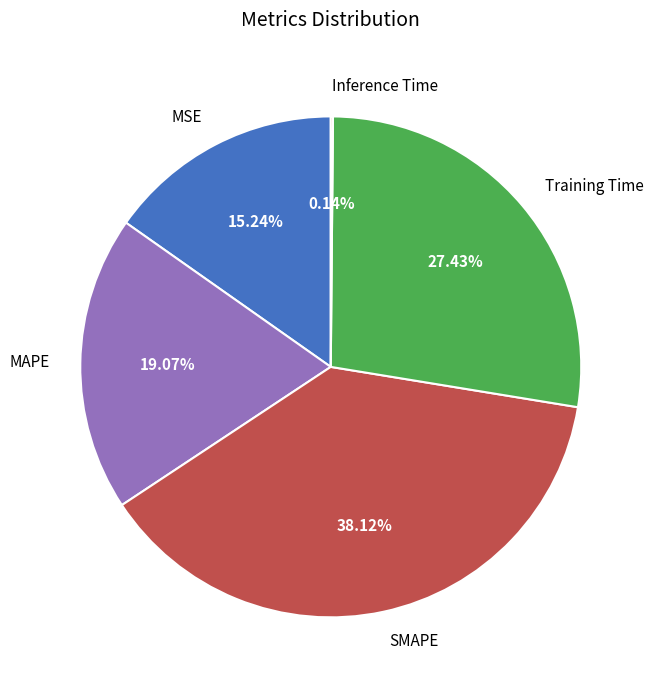

Is there any slice that represents more than half of the pie?

No